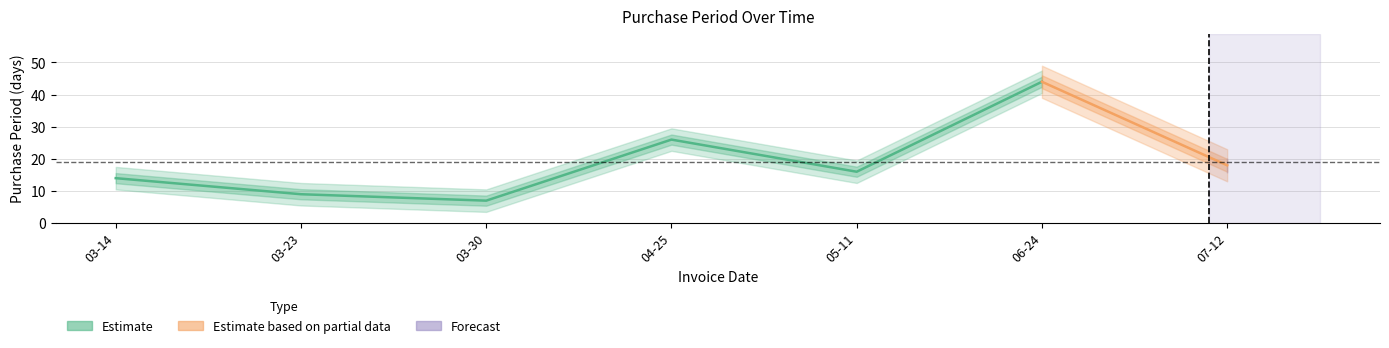

What is the label of the 2nd point from the left?

2016-03-23